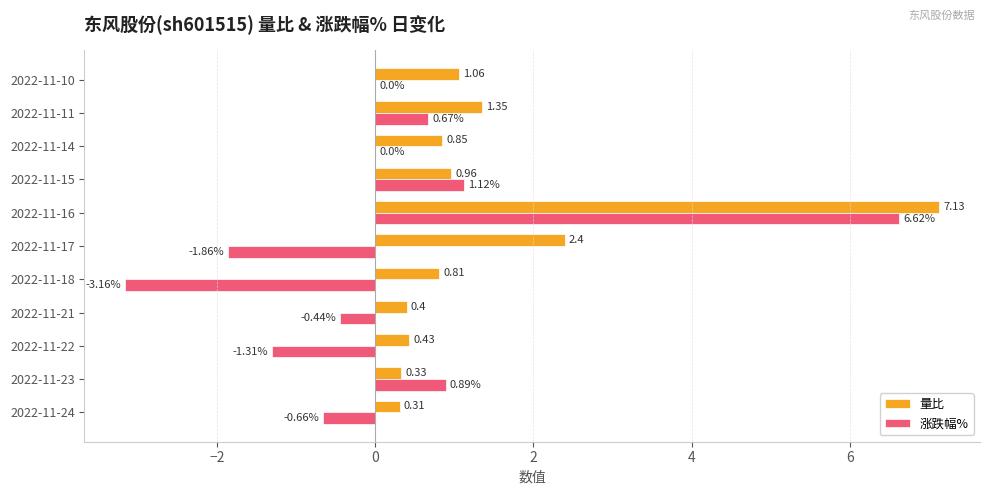

What is the sum of all 涨跌幅% values?

1.9